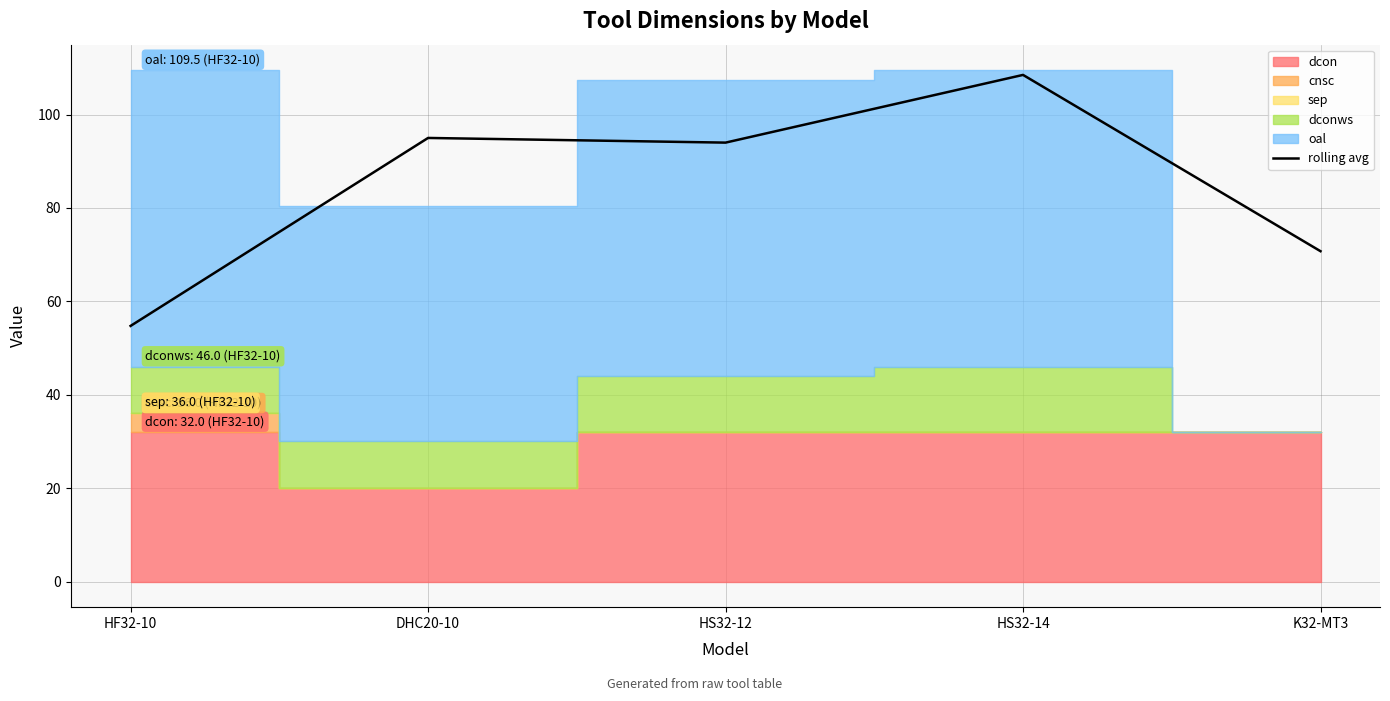

What is the lowest value of the rolling avg series?

54.8